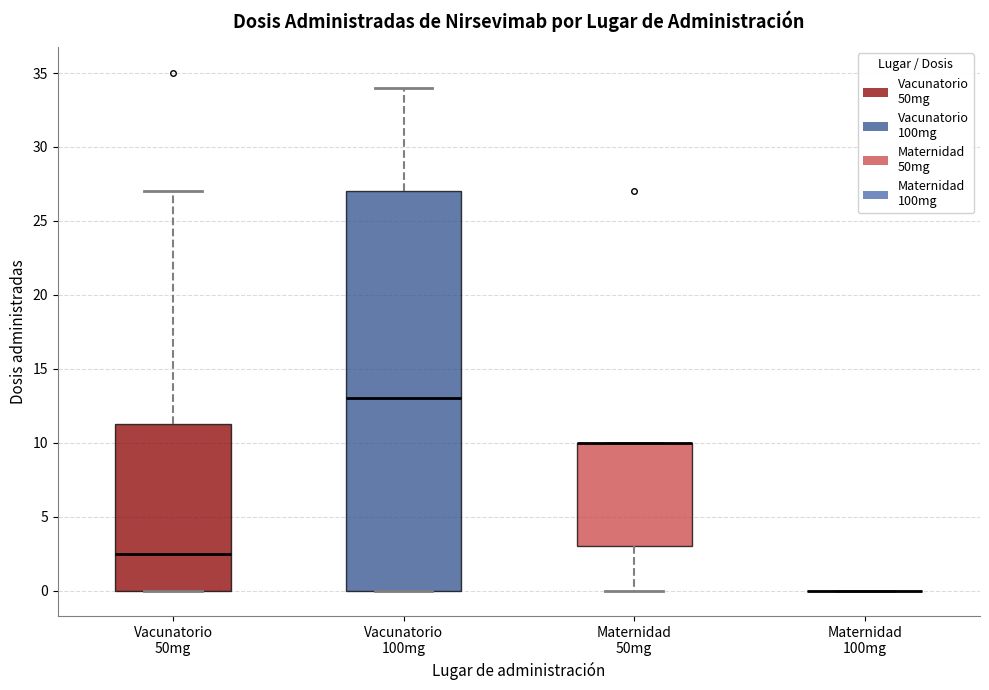

Which box is the tallest, from its lower edge to its upper edge?

Vacunatorio 100mg